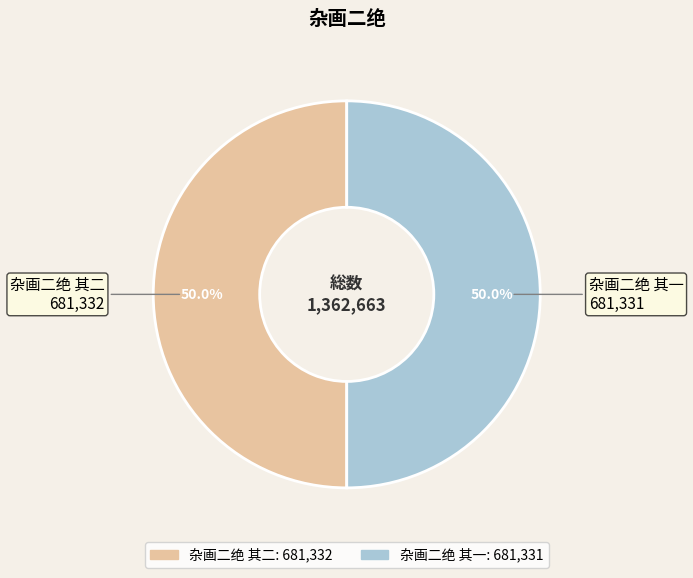

What is the total percentage of 杂画二绝 其二 and 杂画二绝 其一?

100.0%